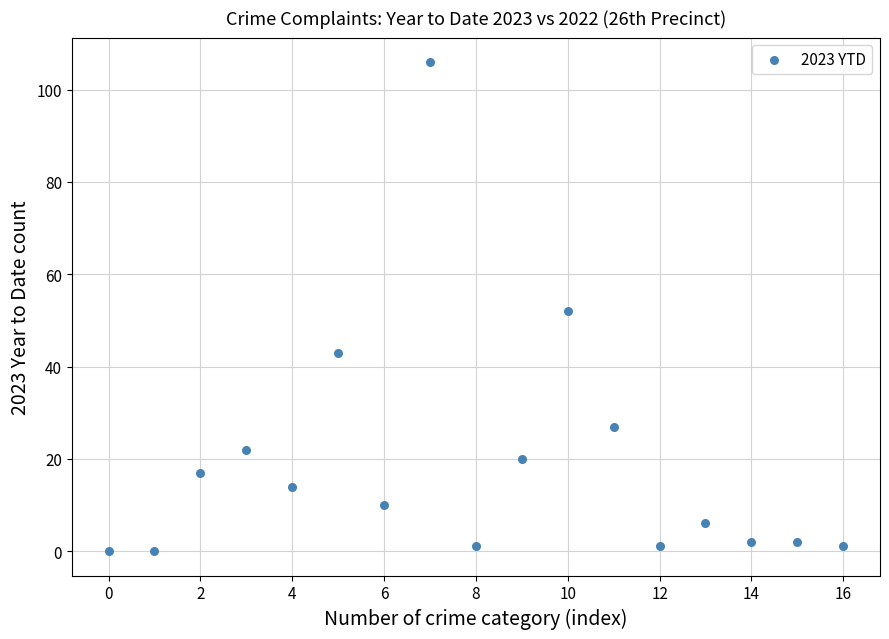

What is the range of Y values (max minus min)?

106